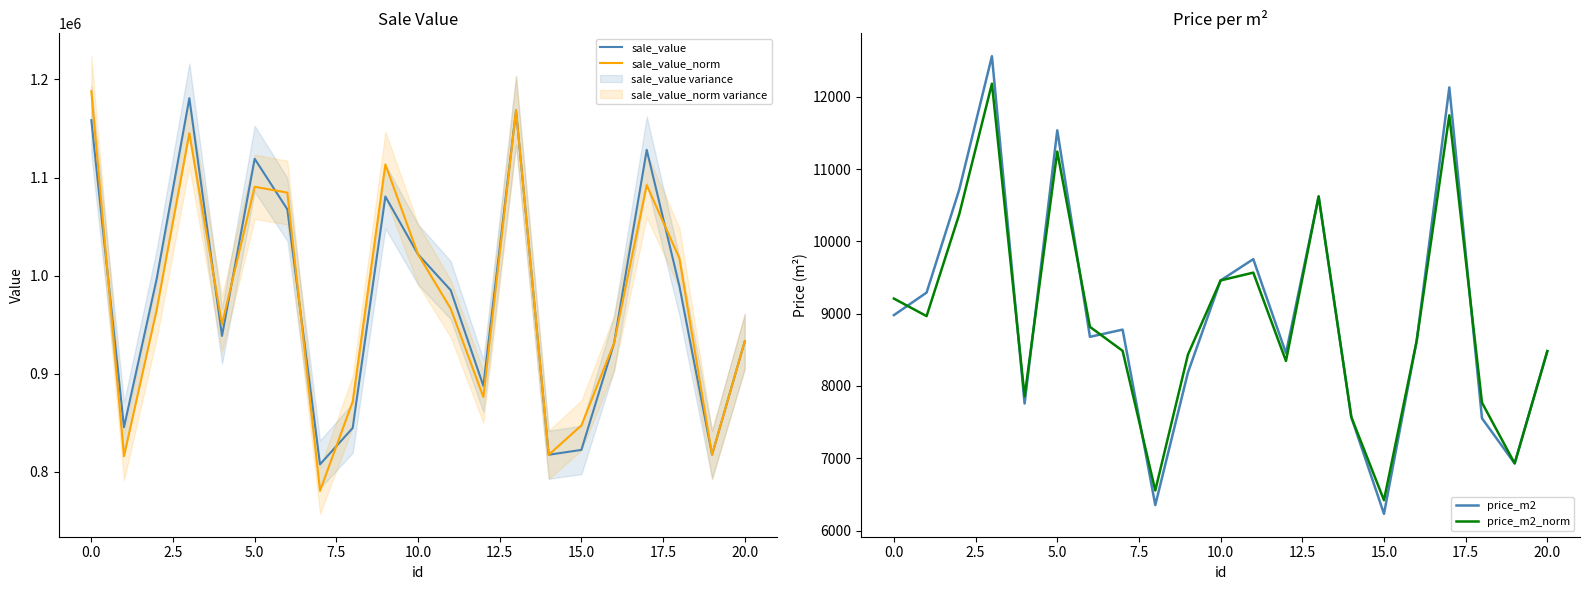

What is the label of the 10th point from the right?

11